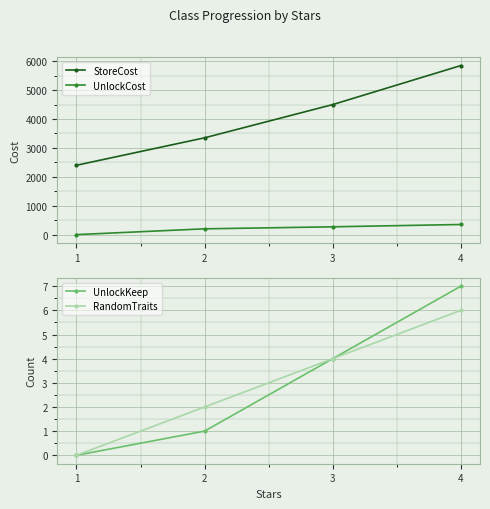

Which has a higher value, 1 or 3?

3